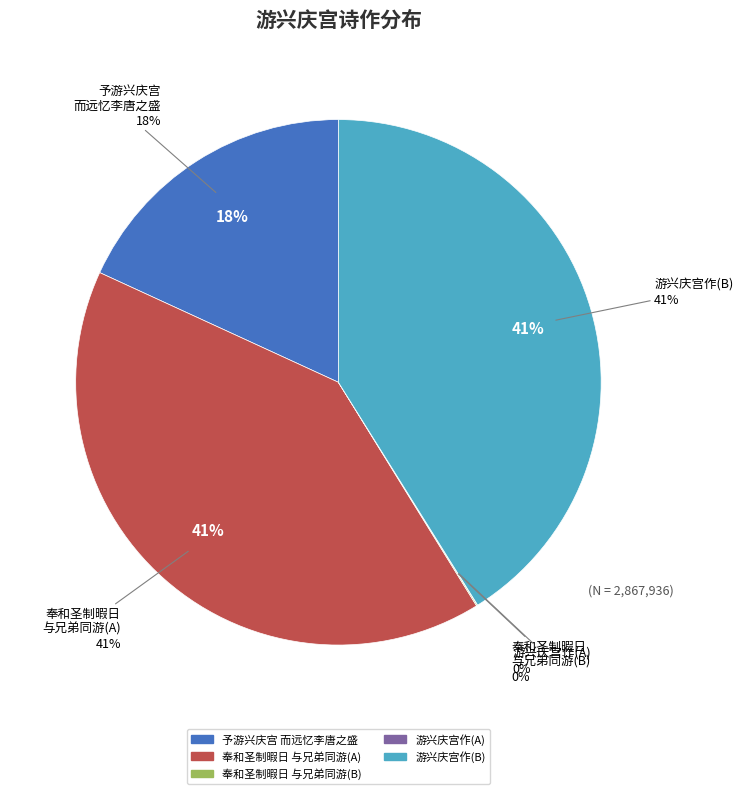

The 奉和圣制暇日与兄弟同游兴庆宫作应制(2125) slice represents 1% of the pie. True or false?

False